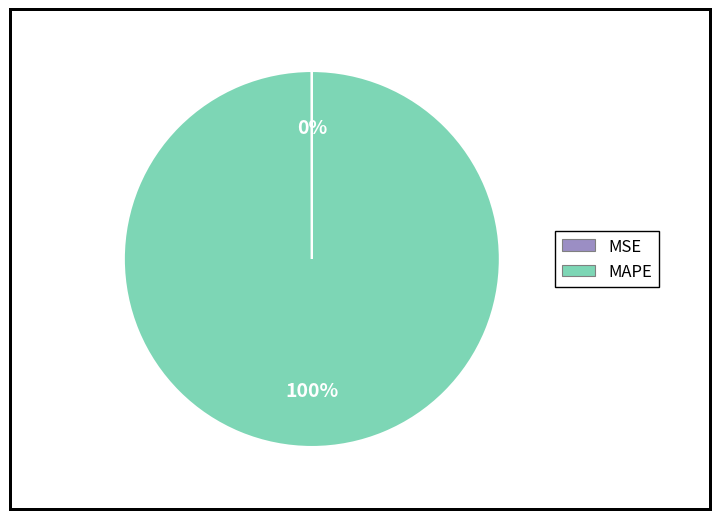

The MAPE slice represents 90% of the pie. True or false?

False